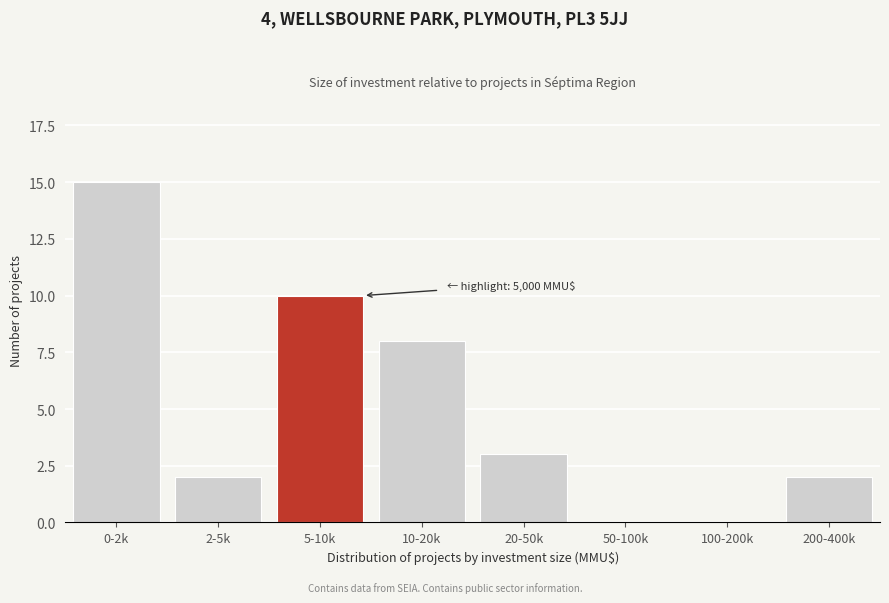

Reading left to right, transcribe all the data shown in this chart.

0-2k=15	2-5k=2	5-10k=10	10-20k=8	20-50k=3	50-100k=0	100-200k=0	200-400k=2